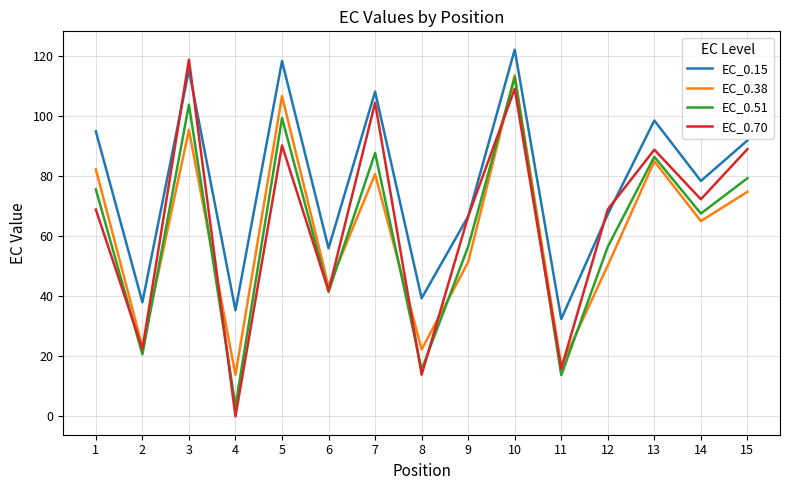

At which category does EC_0.51 reach its first local peak?

3